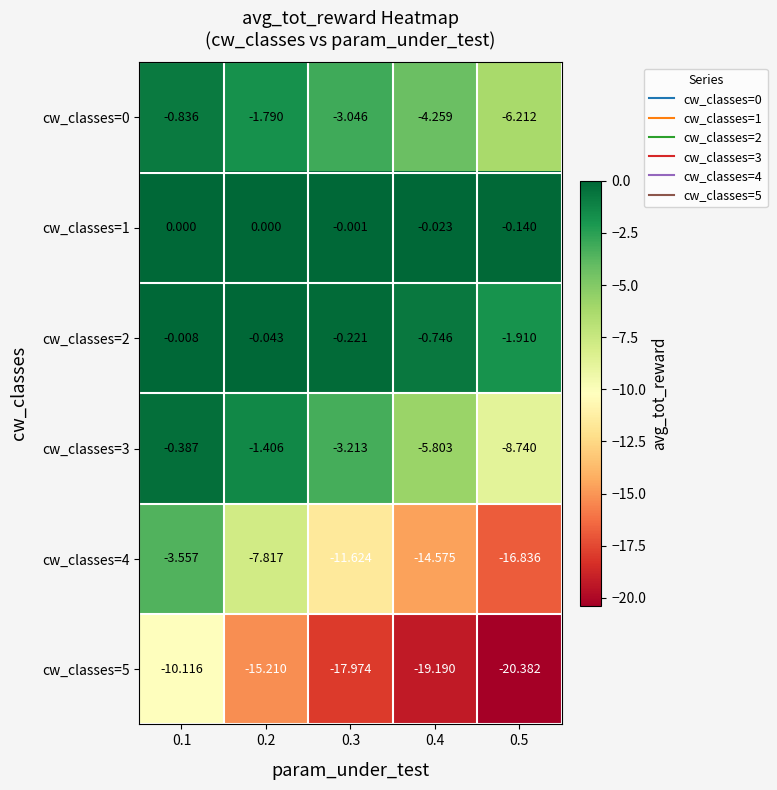

How many data points does each series have?

5